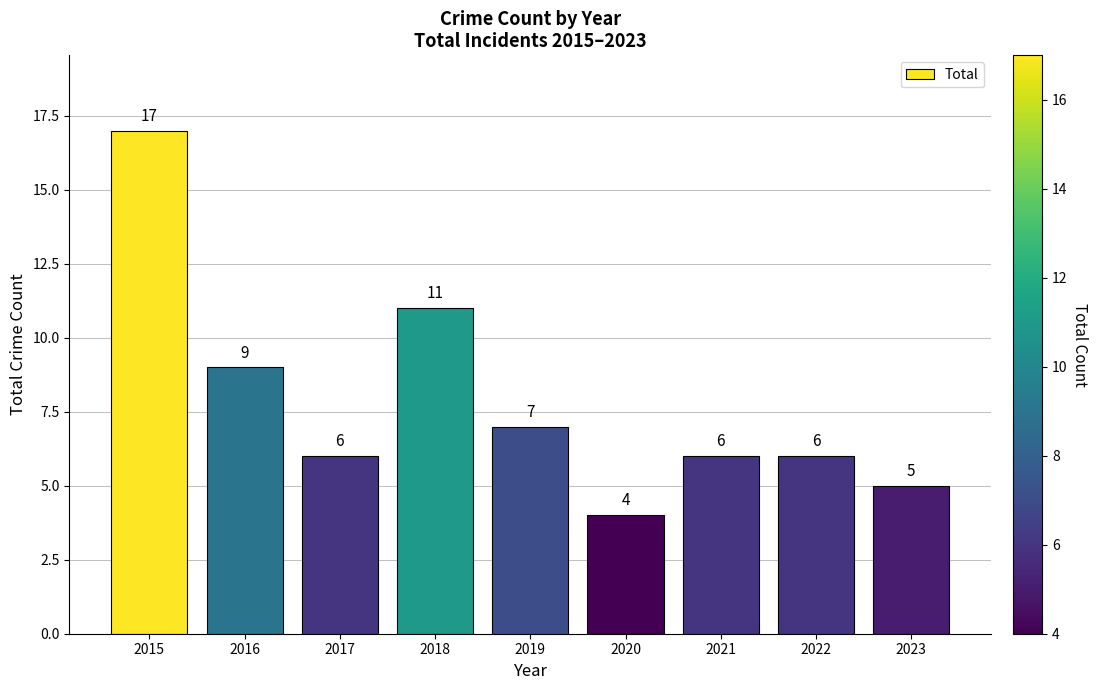

How many values are below 6?

2